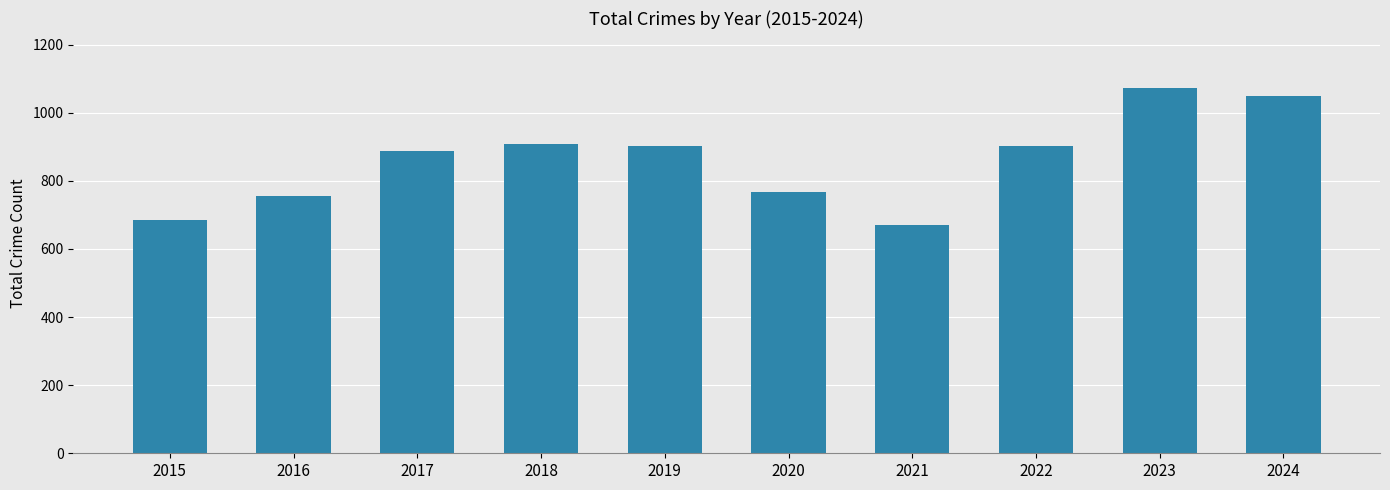

Reading left to right, what are all the values shown in this chart?

685	756	888	908	901	767	671	901	1073	1048